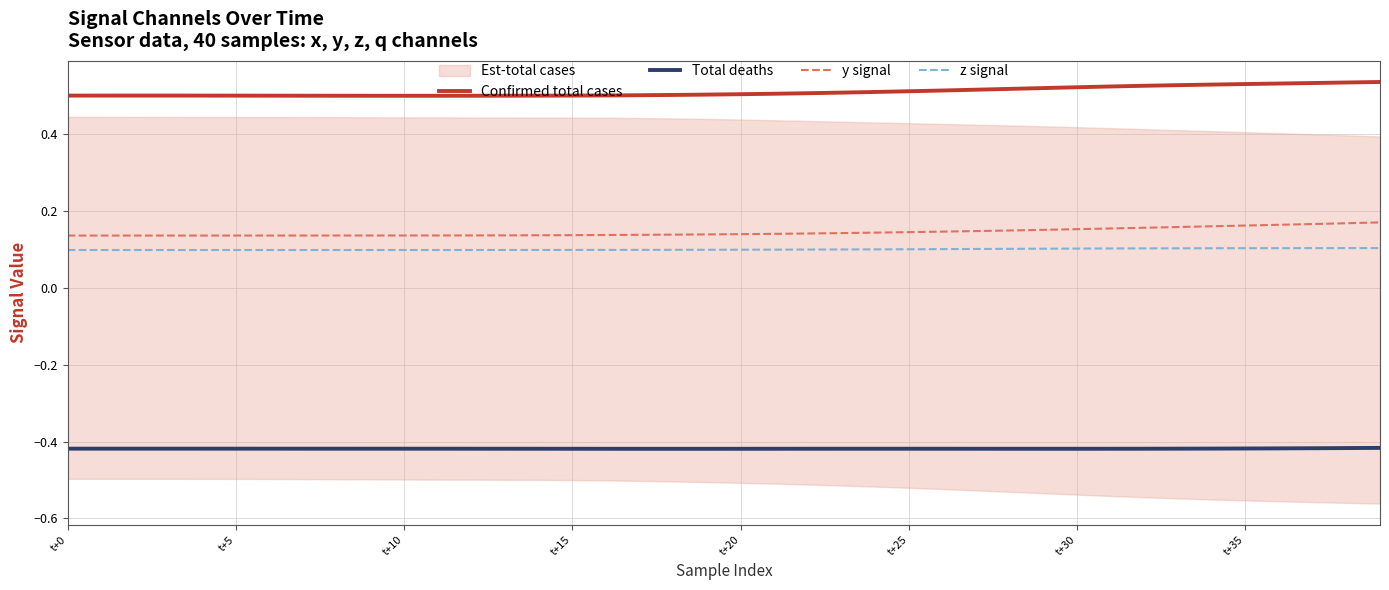

What is the total value across all series at 14?

0.3